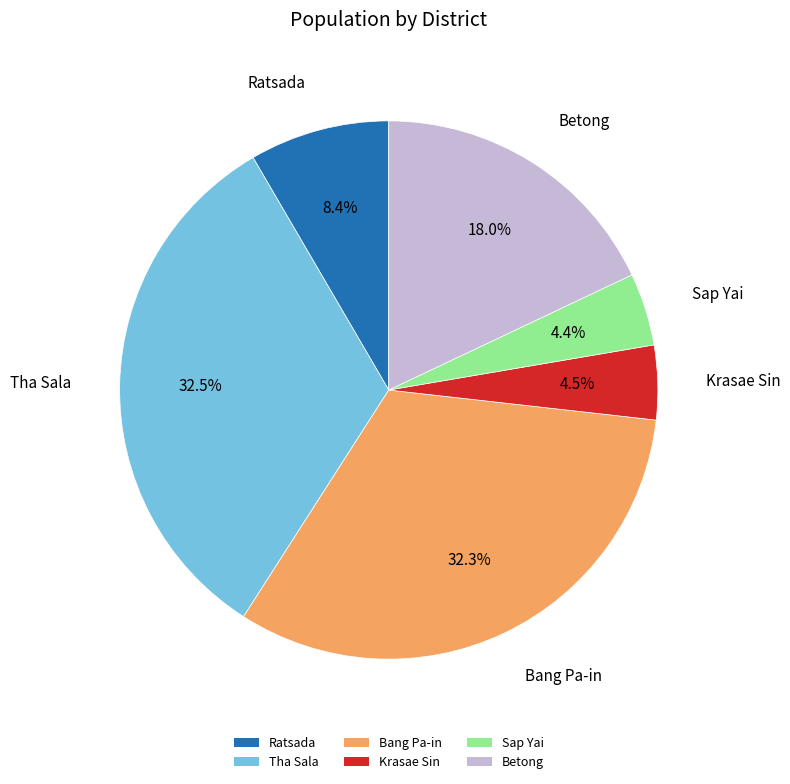

Between Sap Yai and Bang Pa-in, which is larger?

Bang Pa-in